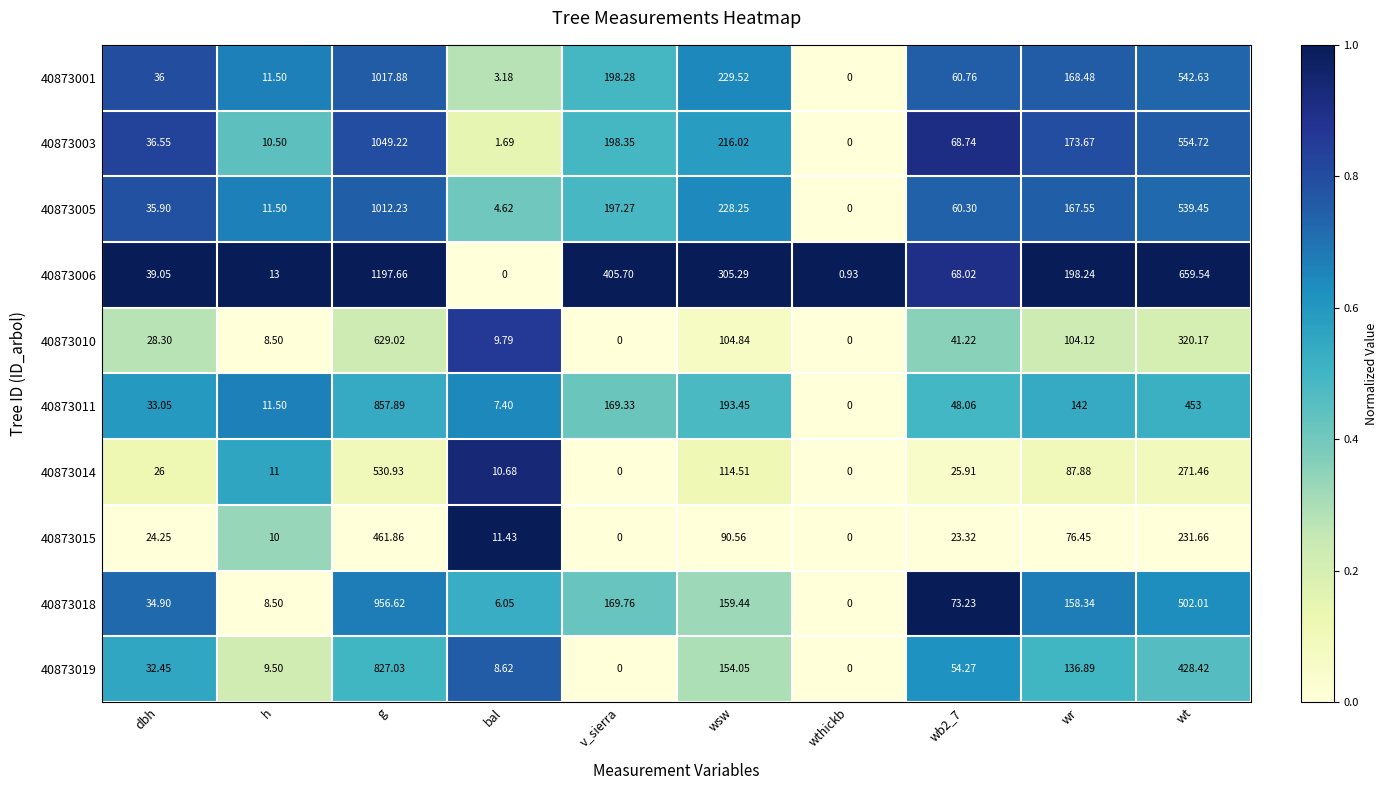

Rank the series by their maximum value, from lowest to highest.

40873015, 40873014, 40873010, 40873019, 40873011, 40873018, 40873005, 40873001, 40873003, 40873006